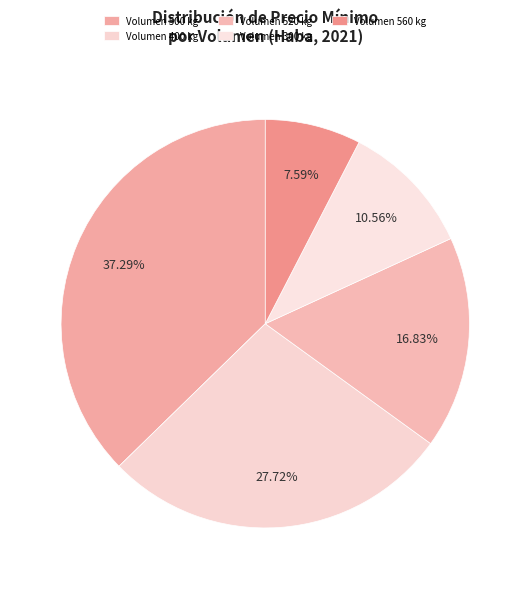

Which category has the biggest portion of the pie?

300